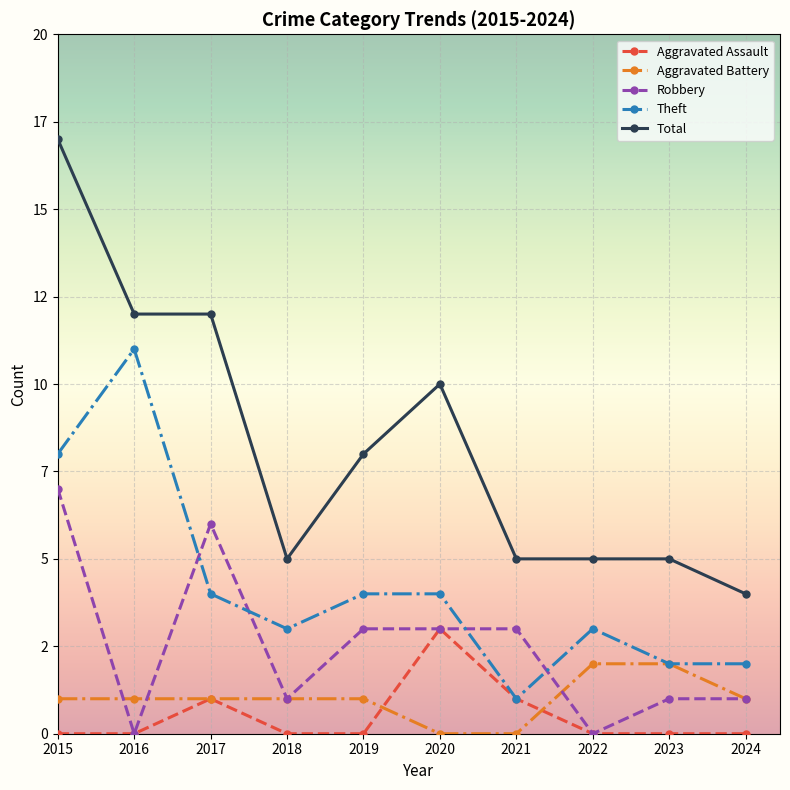

Which category has the lowest value in the Aggravated Assault series?

2015